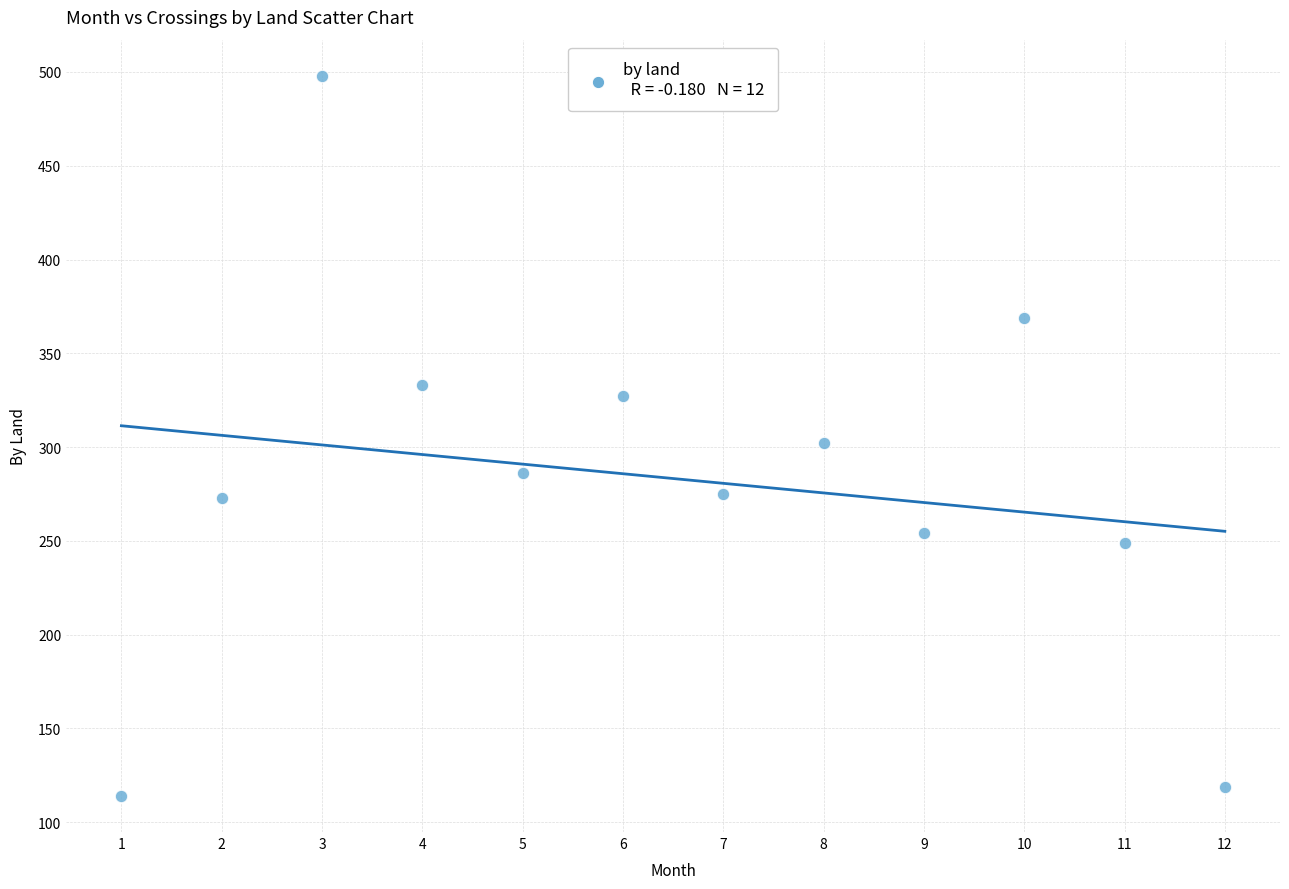

What is the average X value?

6